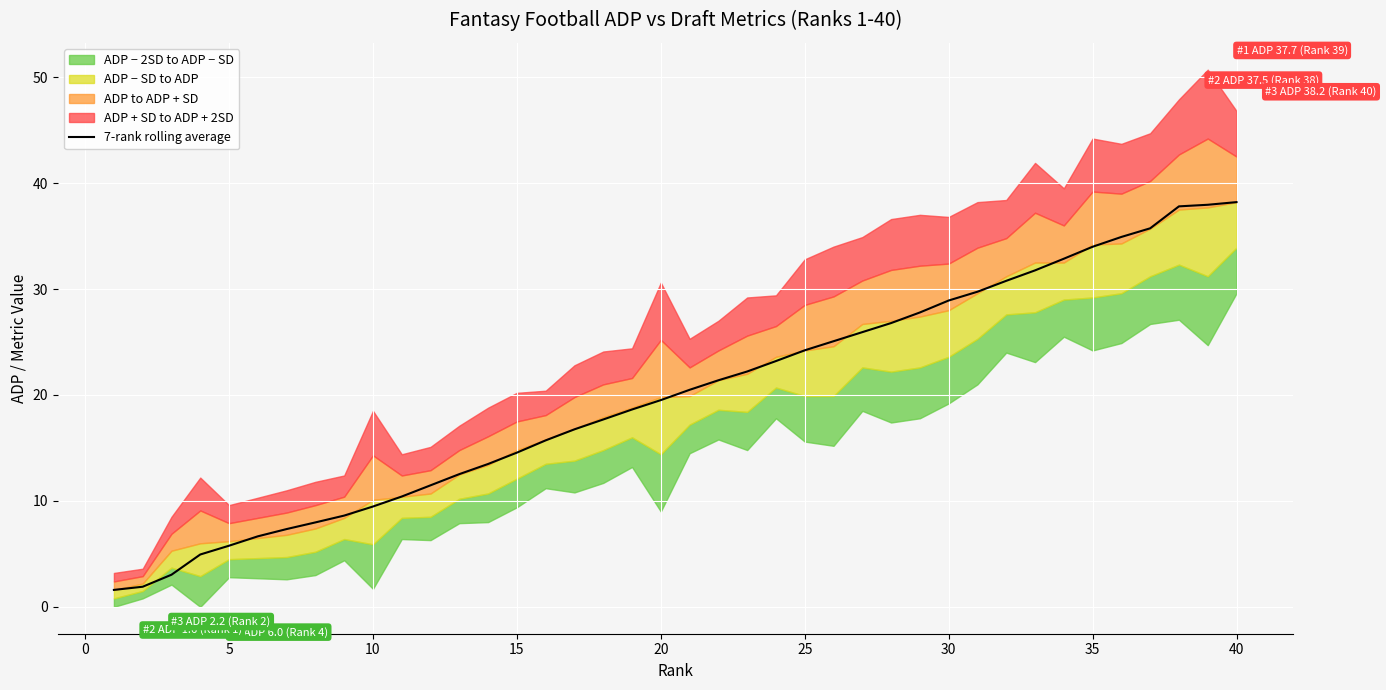

The value of 7-rank rolling average at 40 is 63.9. True or false?

False